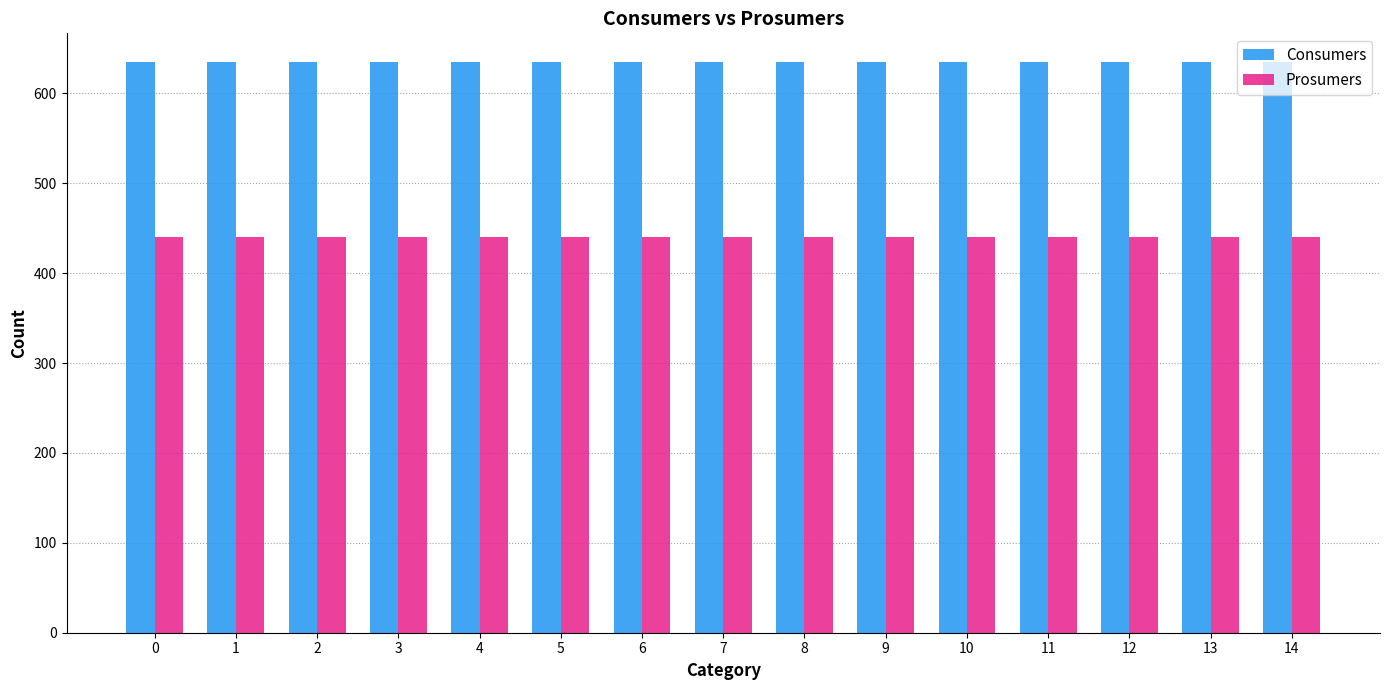

True or false: Prosumers has a value of 693 at 4.

False